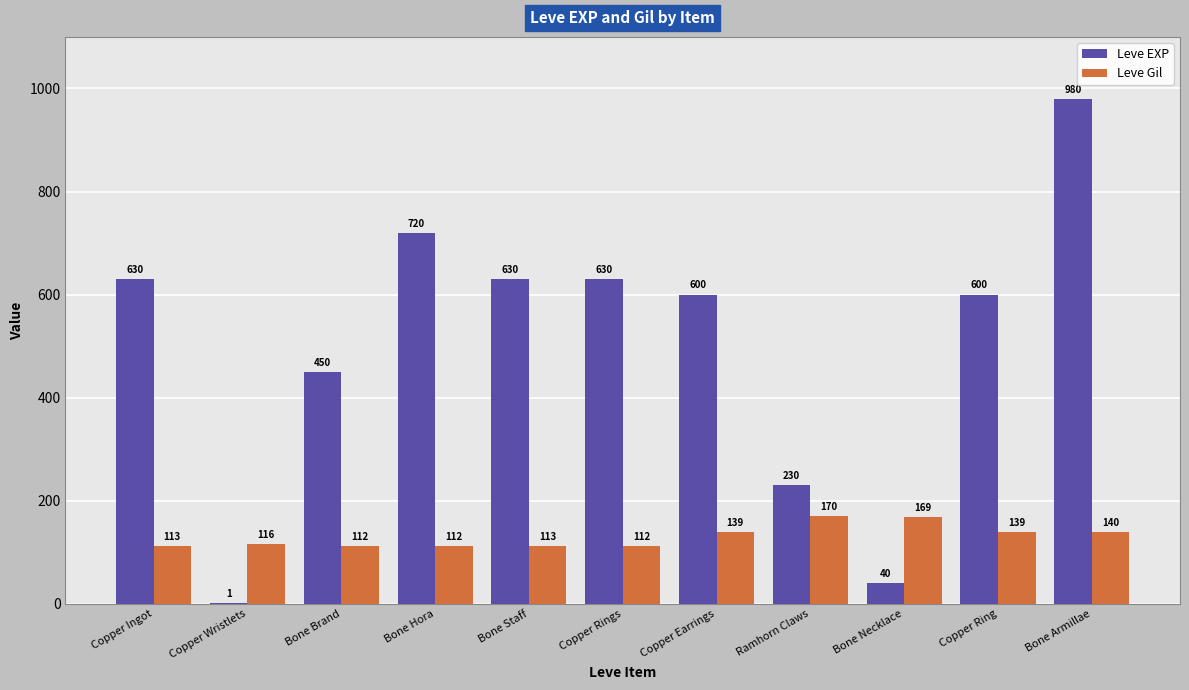

Reading left to right, list all the values displayed in this chart.

Leve EXP: 630	1	450	720	630	630	600	230	40	600	980
Leve Gil: 113	116	112	112	113	112	139	170	169	139	140